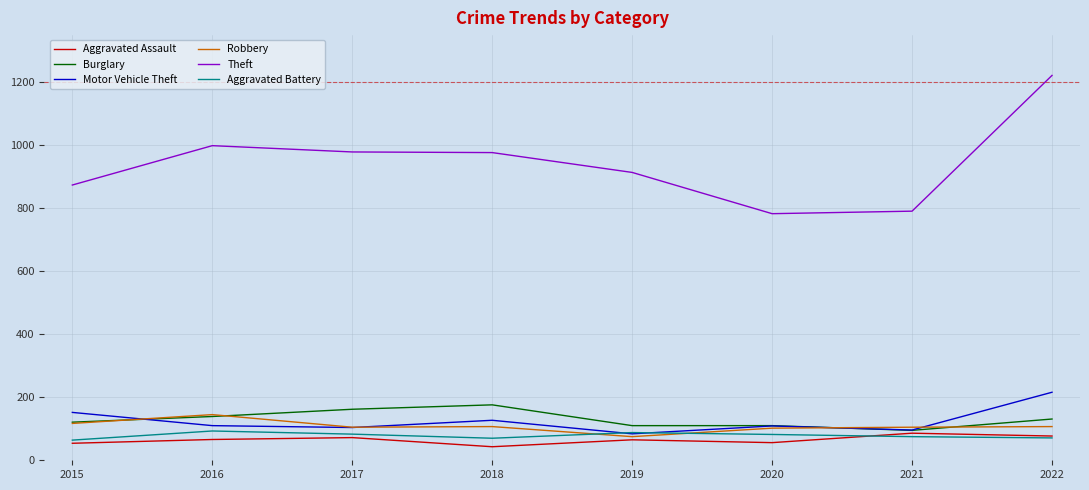

The value of Theft at 2021 is 1183. True or false?

False